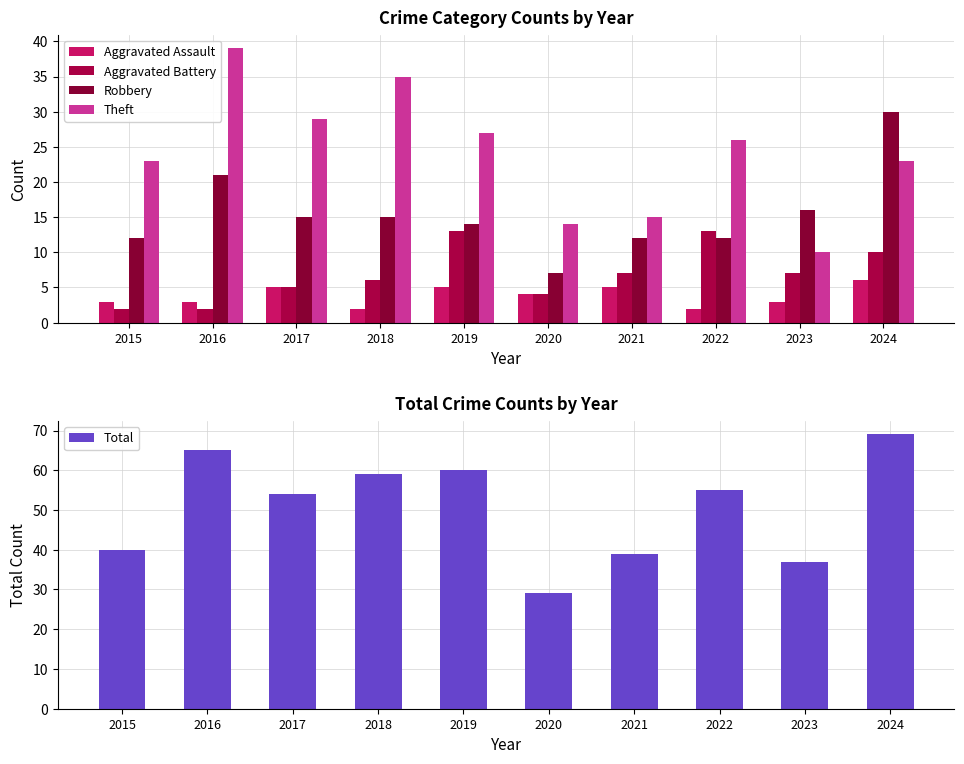

At which label does Aggravated Assault first exceed 4?

2017